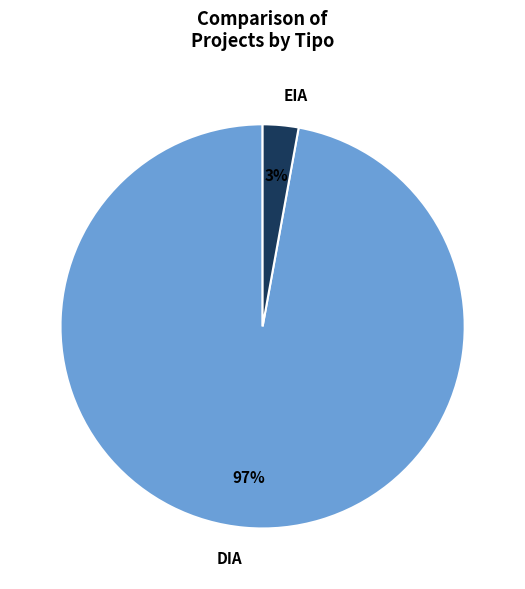

Which has a higher value, EIA or DIA?

DIA